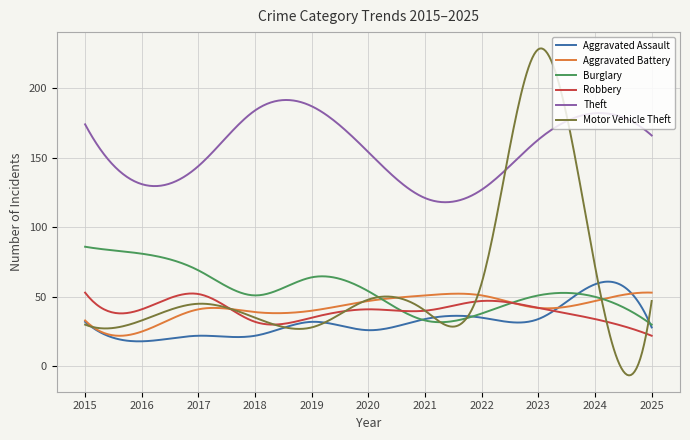

Which series has the largest total across all categories?

Theft